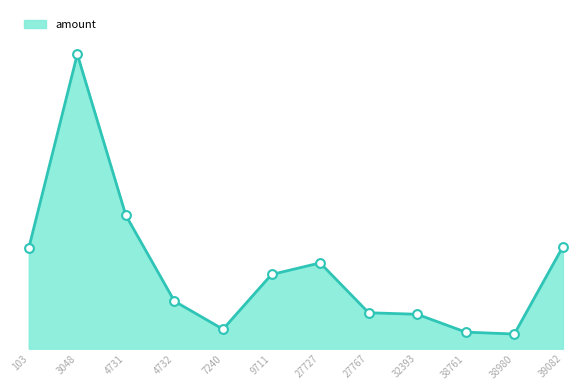

Is this an area chart (filled region under the line)?

Yes